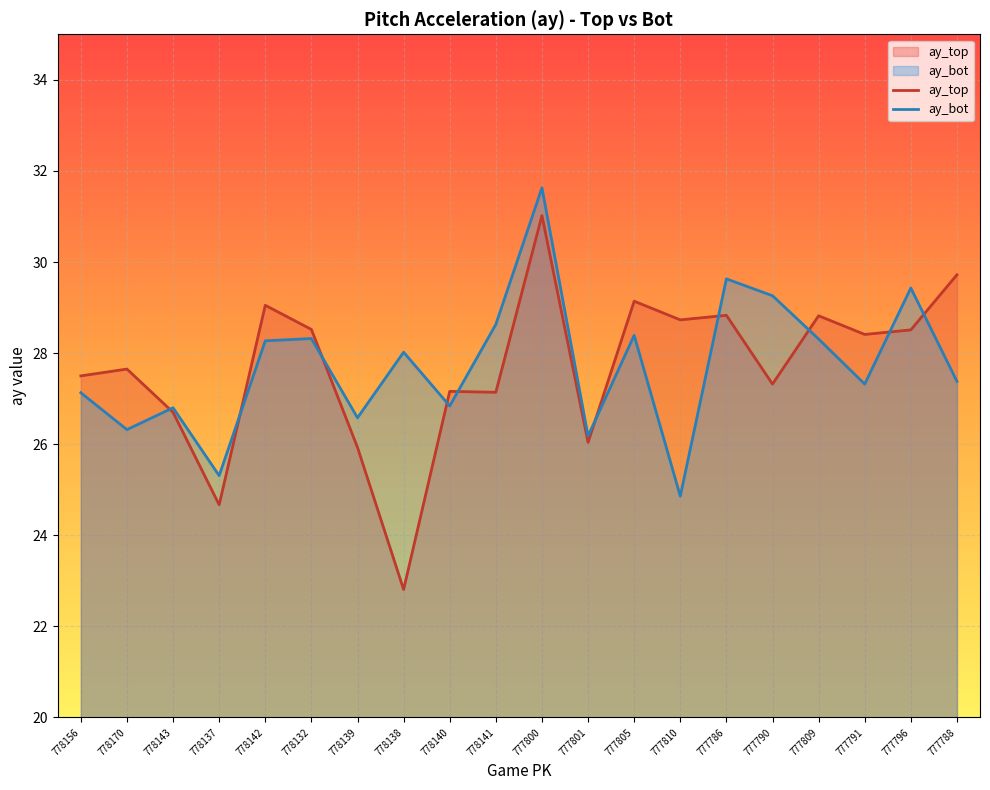

What is the average value of the ay_bot series?

27.7